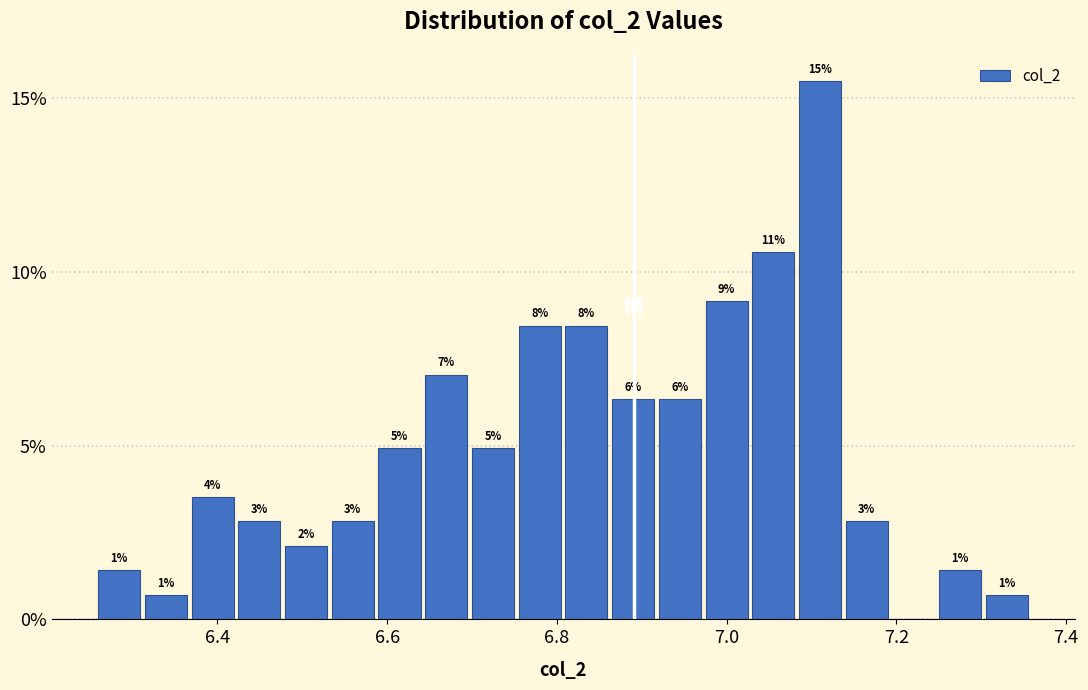

Read against the x-axis, roughly where is the centre of the tallest bar?

7.12